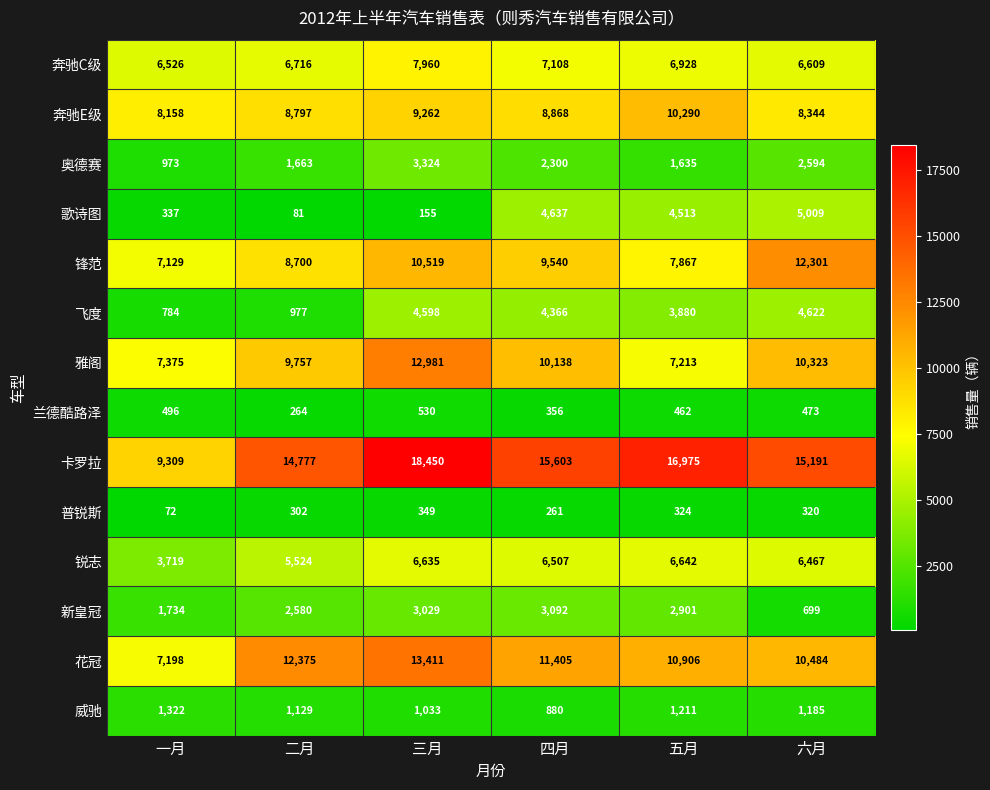

At which category is the sum across all series the highest?

三月